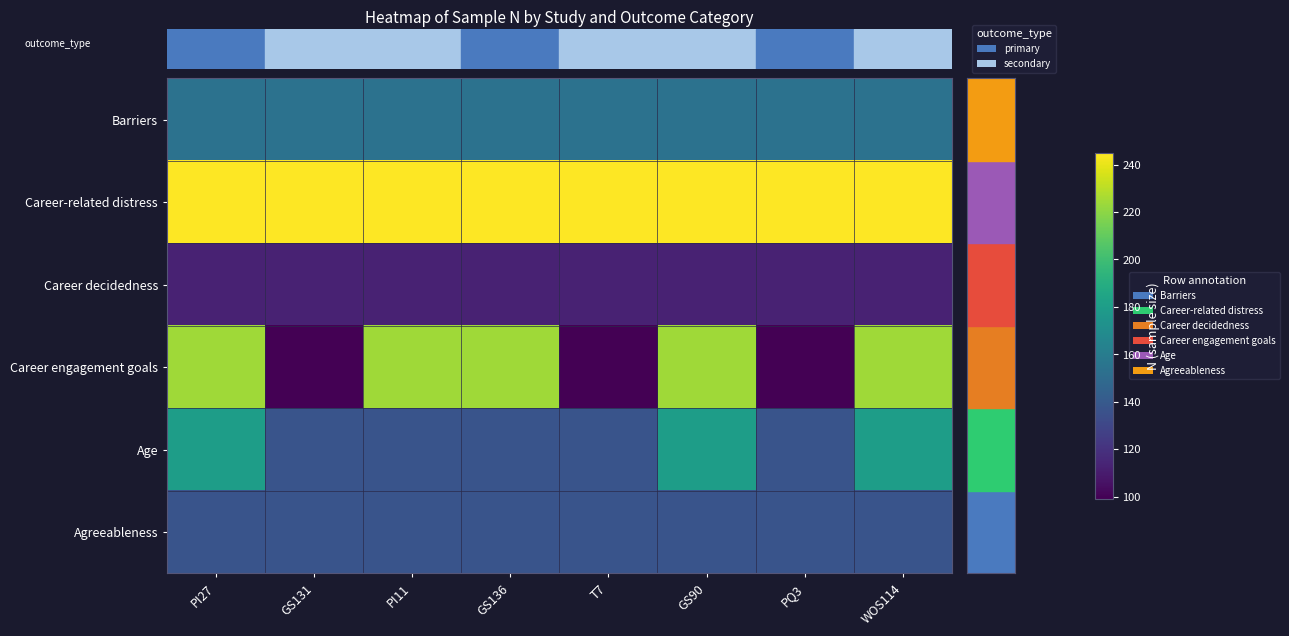

Reading right to left, extract all data points from this chart.

row_0: 154	154	154	154	154	154	154	154
row_1: 245	245	245	245	245	245	245	245
row_2: 113	113	113	113	113	113	113	113
row_3: 224	99	224	99	224	224	99	224
row_4: 180	137	180	137	137	137	137	180
row_5: 137	137	137	137	137	137	137	137